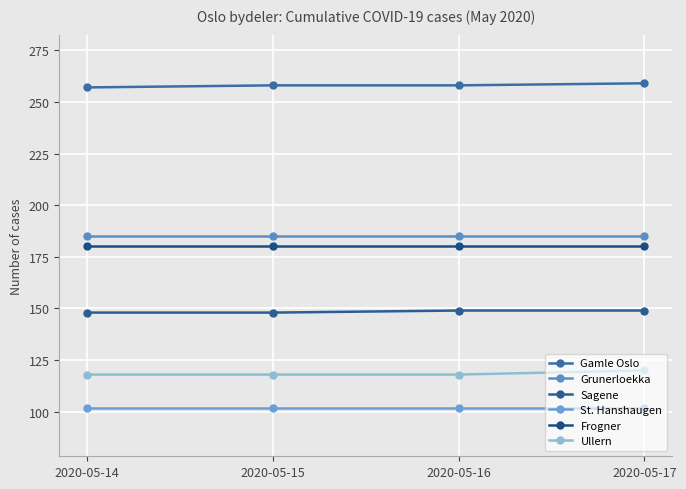

Between 2020-05-14 and 2020-05-15, which series saw the biggest shift?

Gamle Oslo